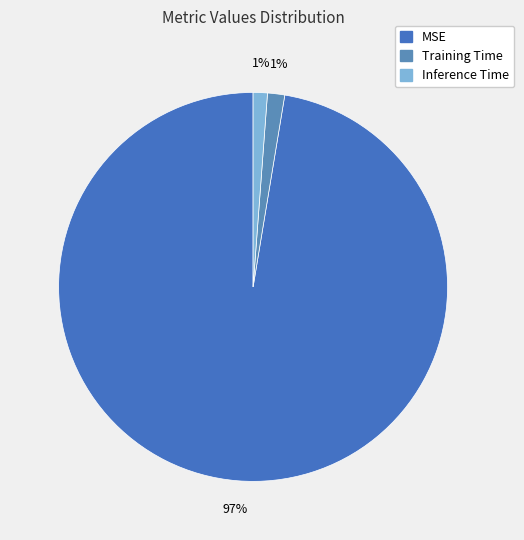

How many slices are in this pie chart?

3